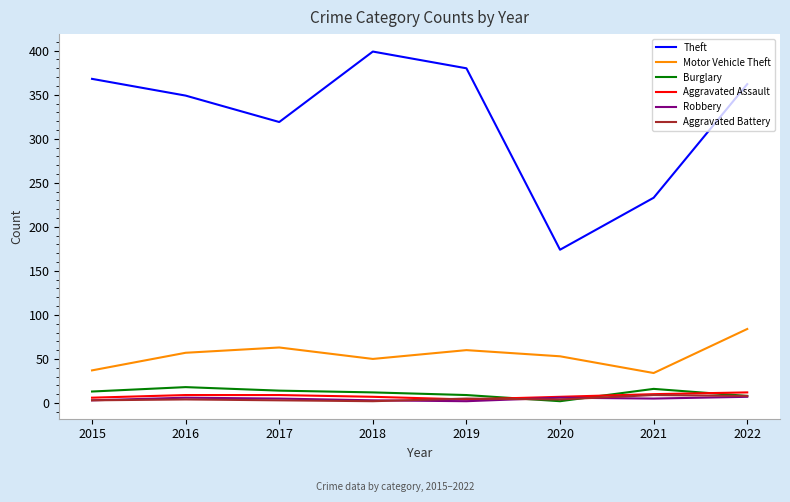

True or false: Robbery and Motor Vehicle Theft intersect in this chart.

False